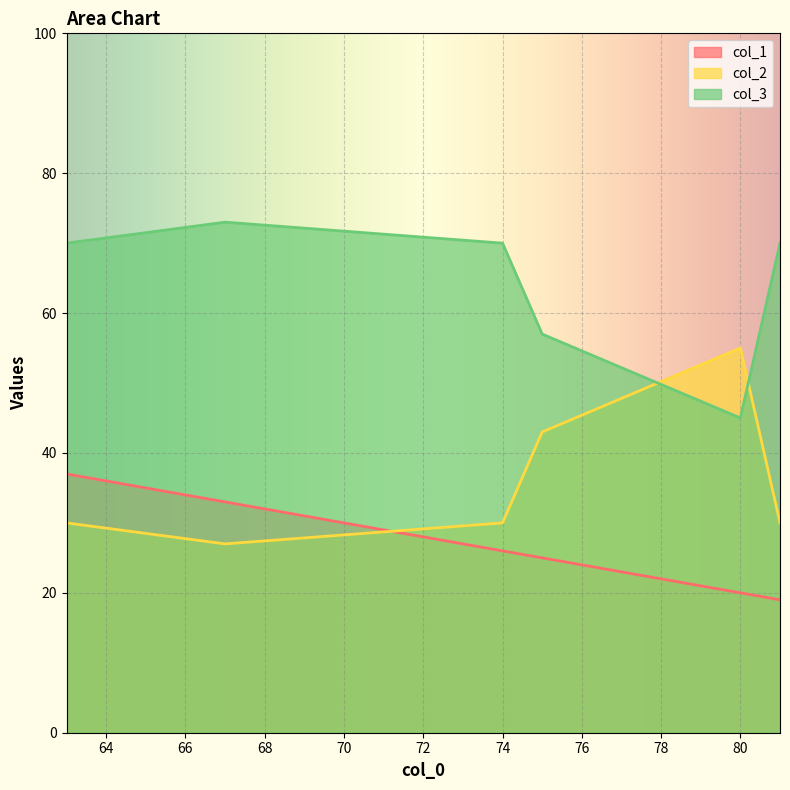

Does the chart display data point markers on the line(s)?

No